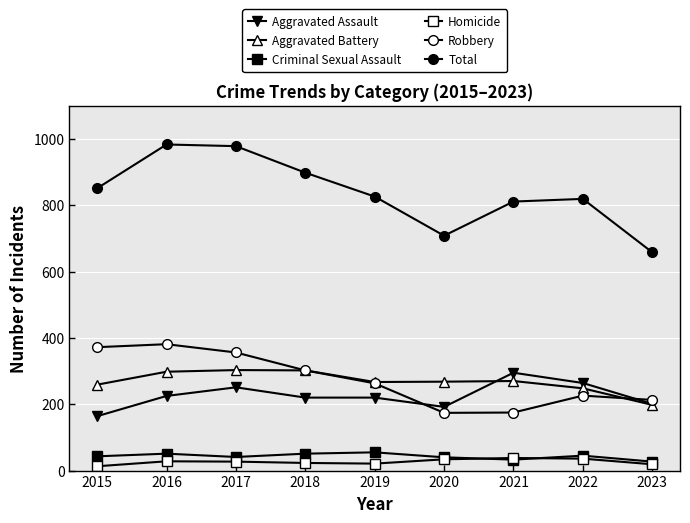

True or false: Total and Homicide intersect in this chart.

False